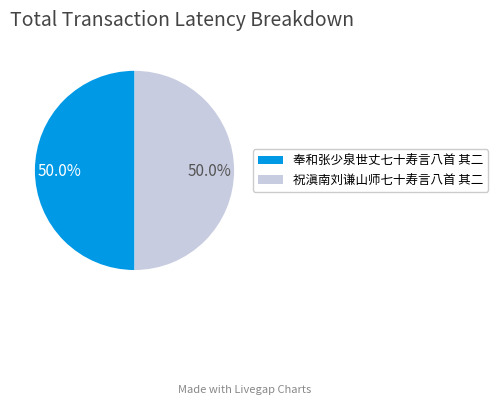

What is the ratio of the value at 祝滇南刘谦山师七十寿言八首 其二 to the value at 奉和张少泉世丈七十寿言八首 其二?

1.0